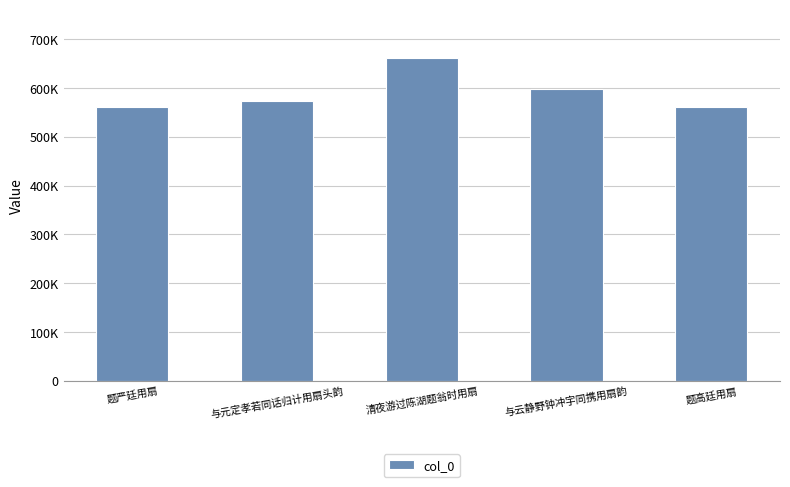

Does the chart contain any negative values?

No